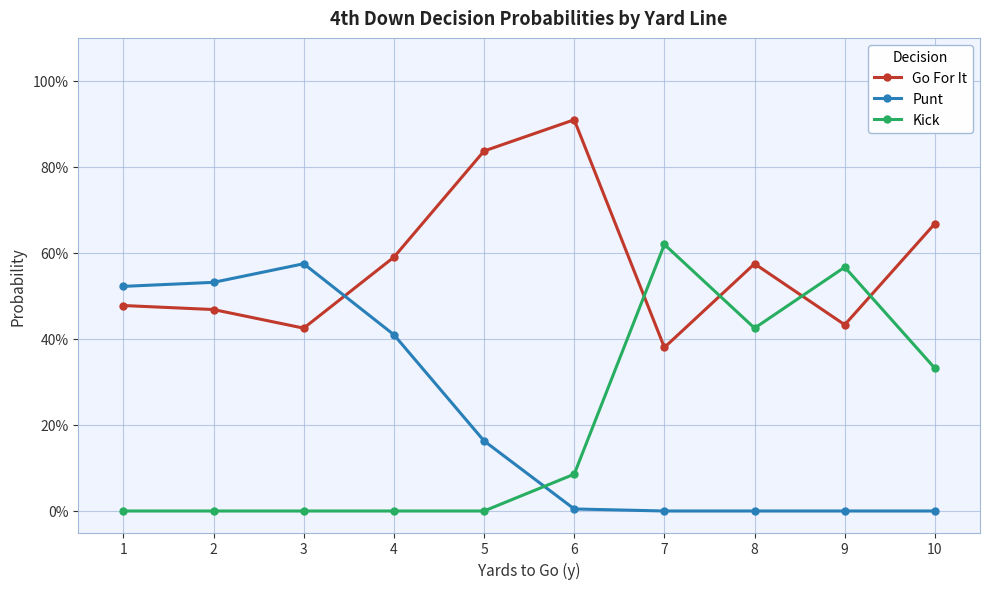

What are all the series names shown in the legend?

Go For It, Punt, Kick